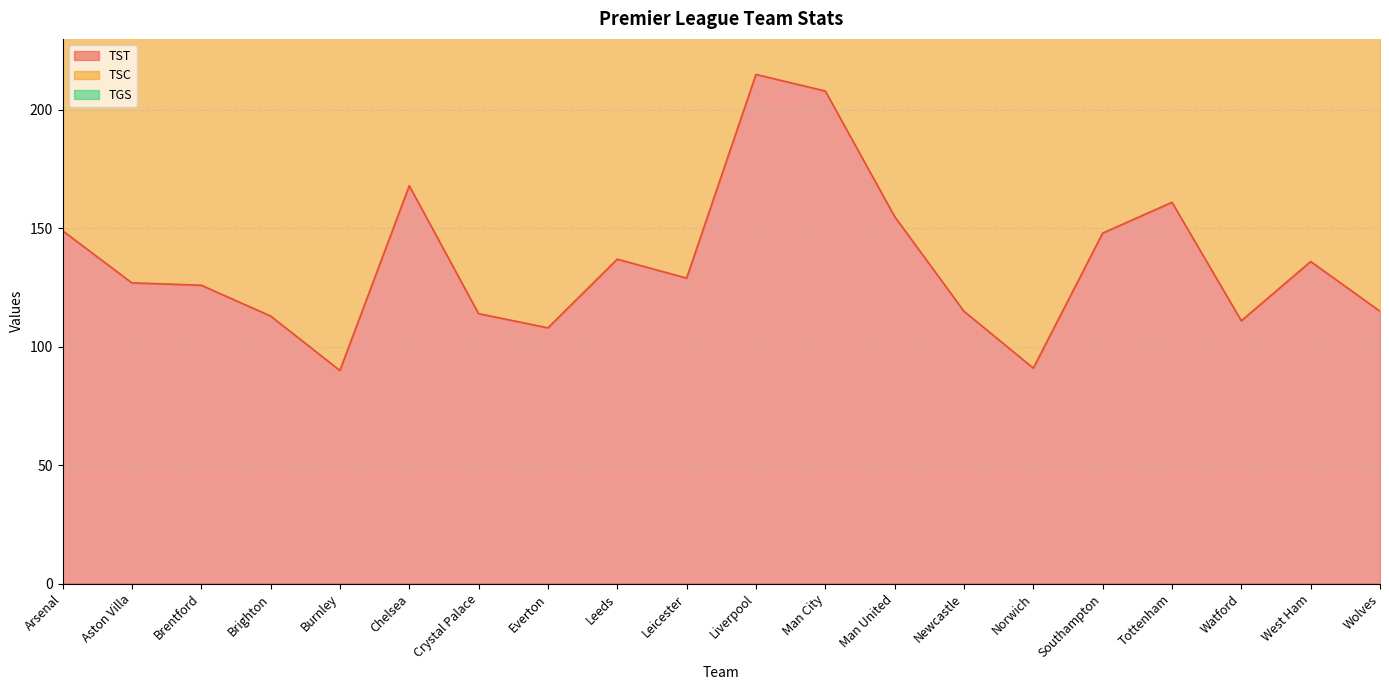

What is the sum of all TGS values?

862